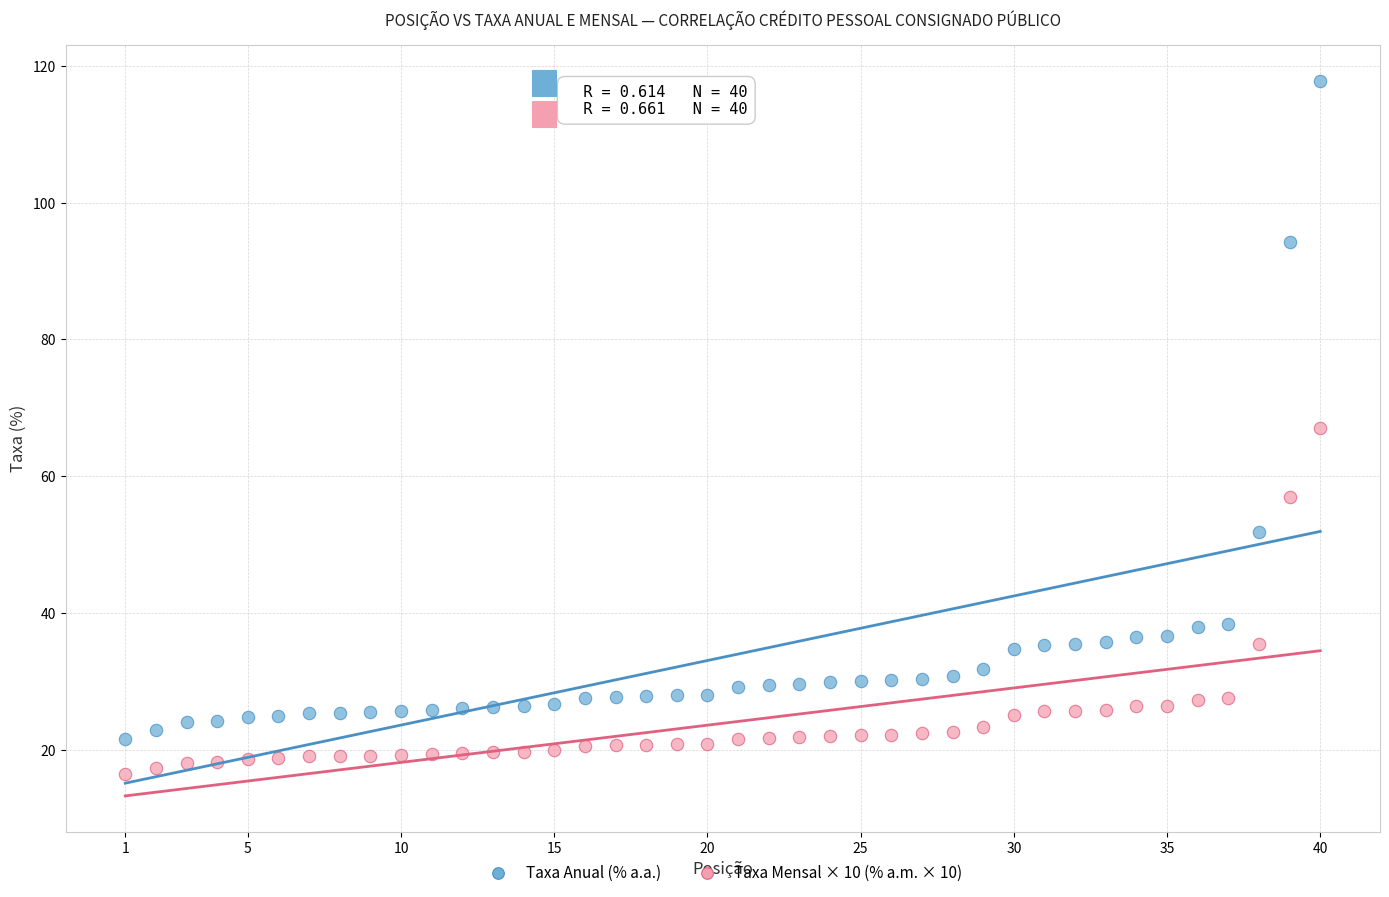

Across all data points, what is the range of Y values (max minus min)?

101.4